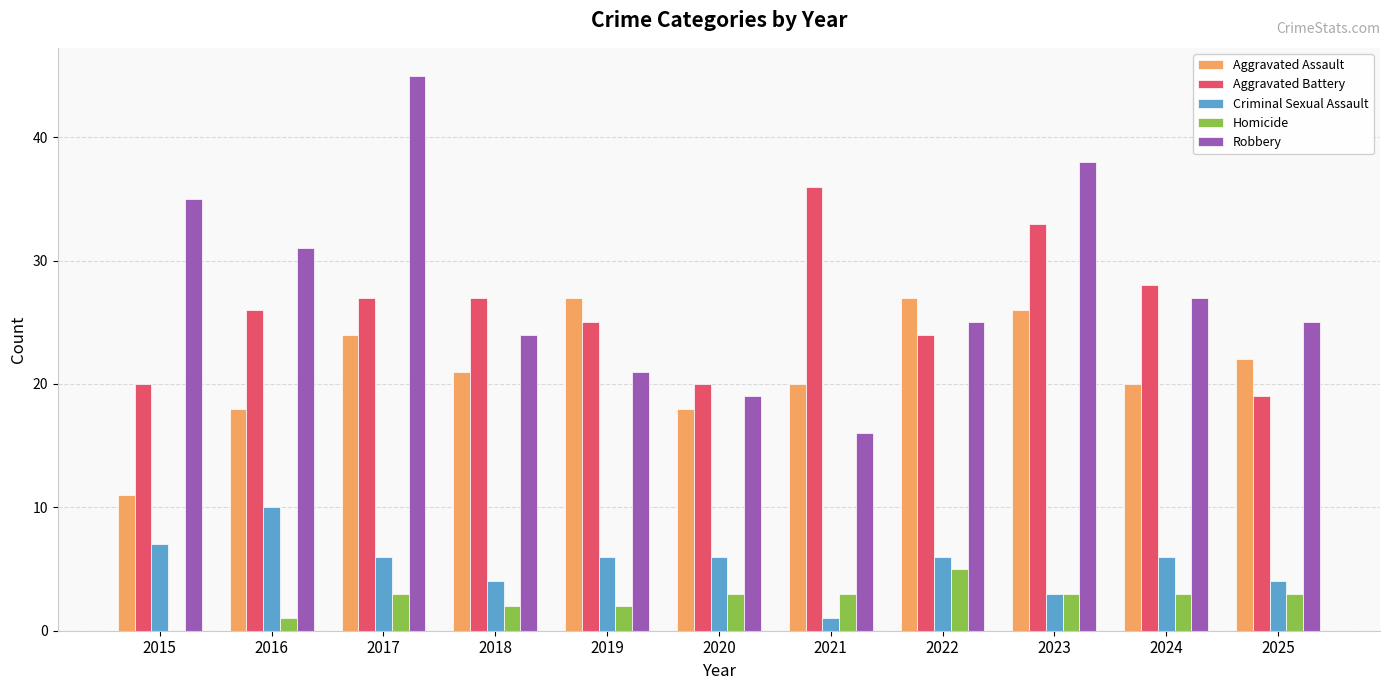

Read the Aggravated Battery value at 2025.

19